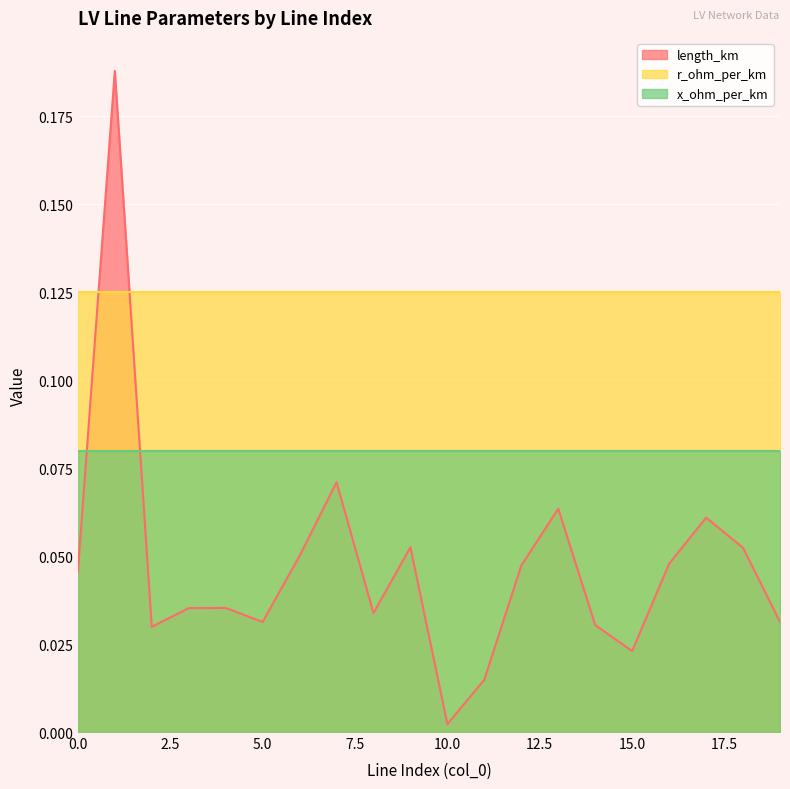

Reading left to right, transcribe all the data shown in this chart.

length_km: 0.0	0.2	0.0	0.0	0.0	0.0	0.1	0.1	0.0	0.1	0.0	0.0	0.0	0.1	0.0	0.0	0.0	0.1	0.1	0.0
r_ohm_per_km: 0.1	0.1	0.1	0.1	0.1	0.1	0.1	0.1	0.1	0.1	0.1	0.1	0.1	0.1	0.1	0.1	0.1	0.1	0.1	0.1
x_ohm_per_km: 0.1	0.1	0.1	0.1	0.1	0.1	0.1	0.1	0.1	0.1	0.1	0.1	0.1	0.1	0.1	0.1	0.1	0.1	0.1	0.1